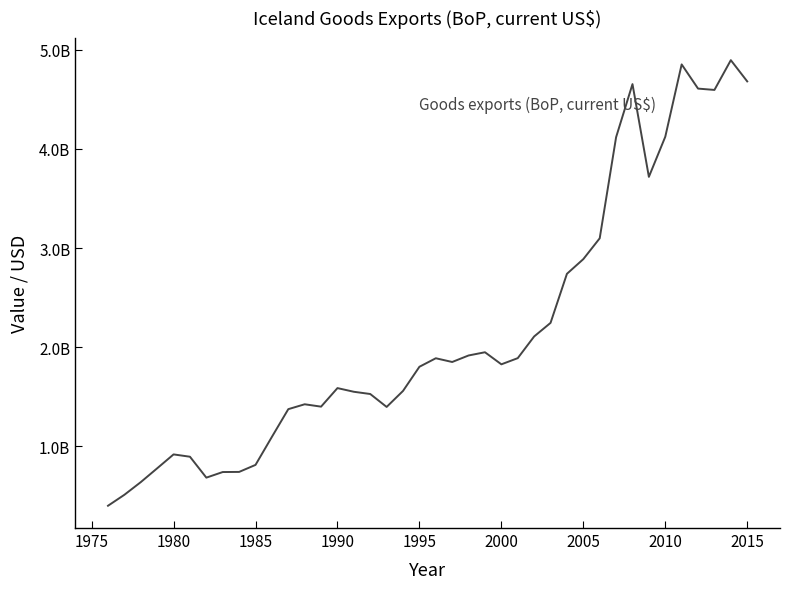

Does the chart display data point markers on the line(s)?

No